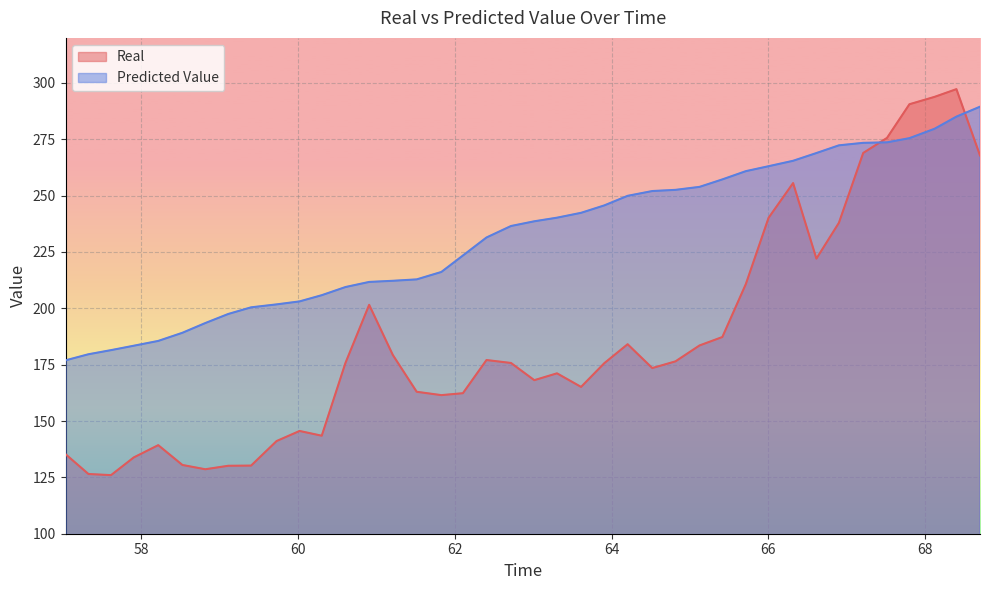

List the series in order of their overall mean, lowest first.

Real, Predicted Value